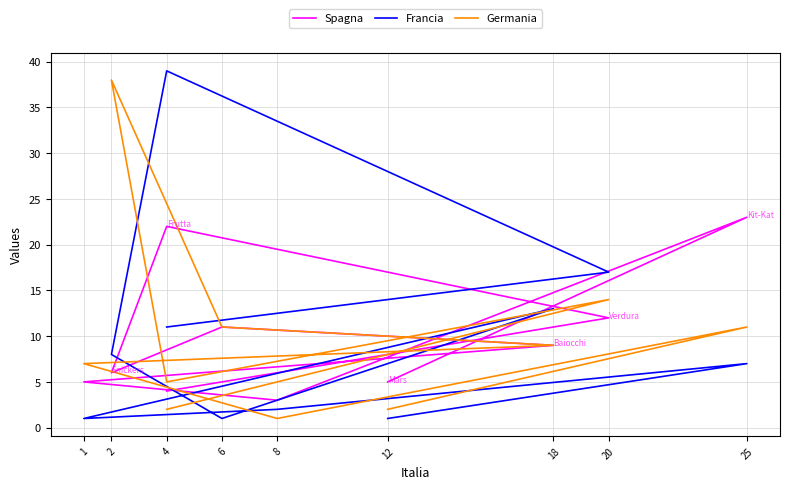

At which category does Spagna reach its first local valley?

8